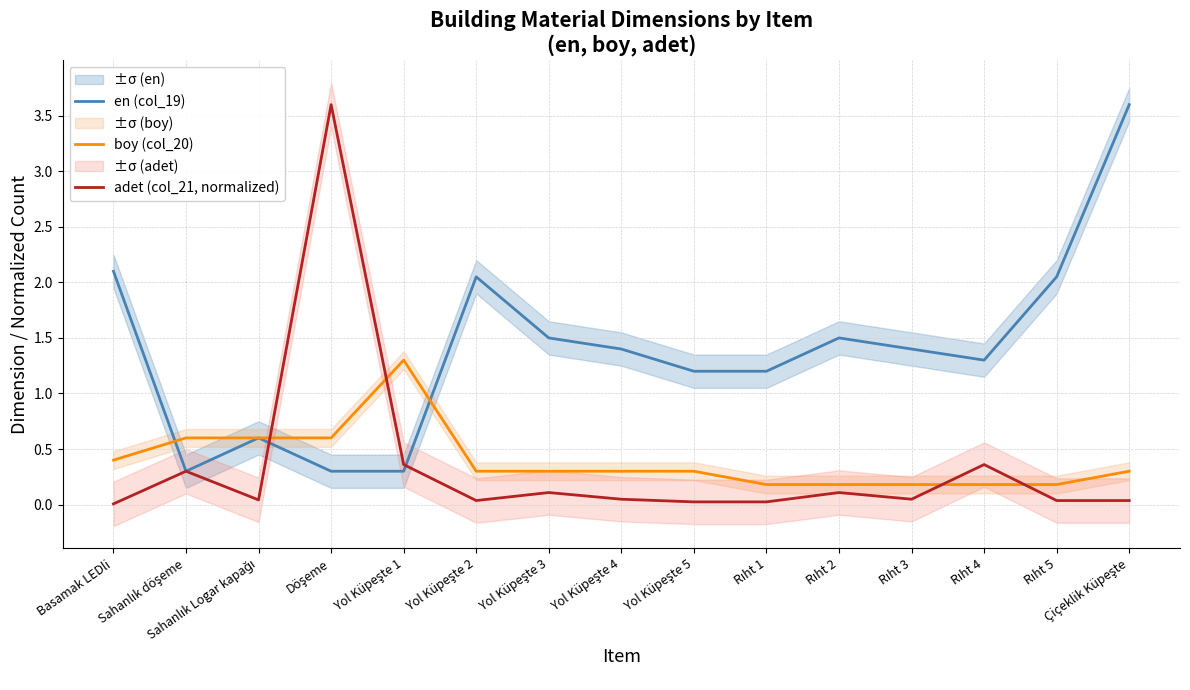

At which category is the sum across all series the highest?

Döşeme